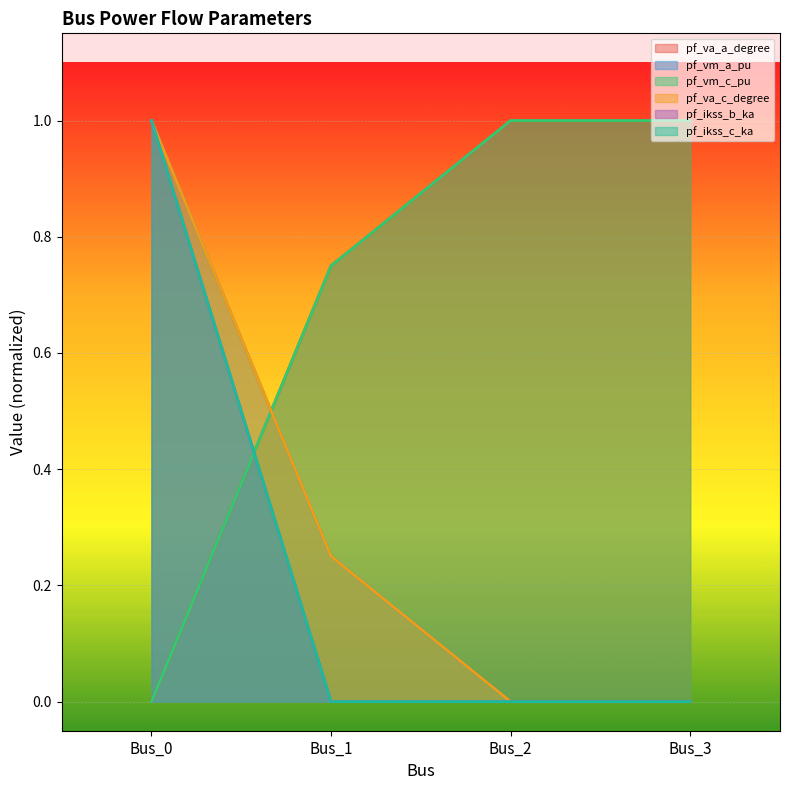

Which series changed the most between Bus_1 and Bus_2?

pf_va_c_degree